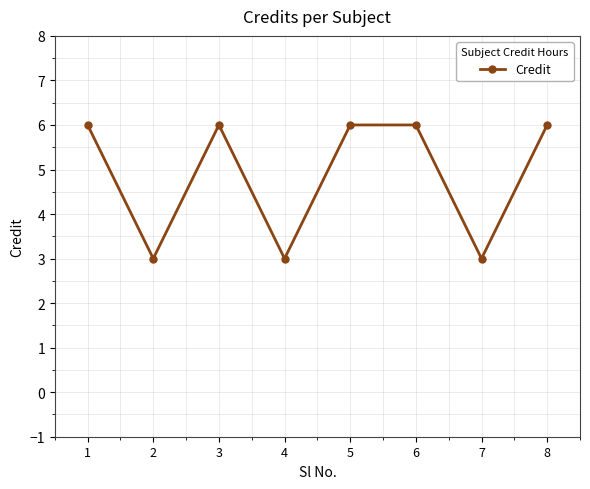

How many lines are shown in the chart?

1